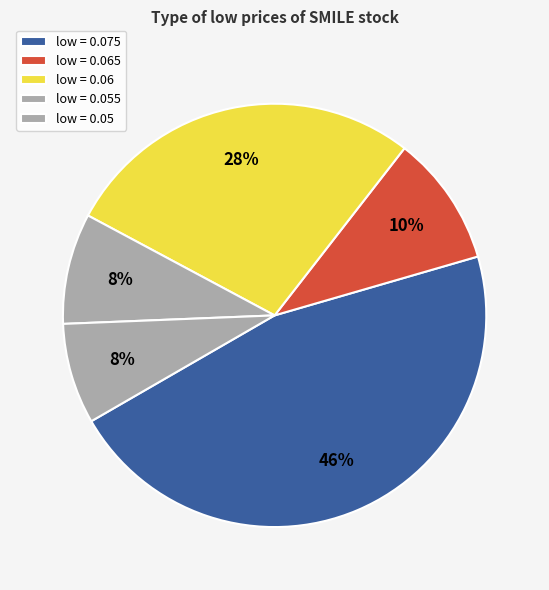

Does any single category account for the majority?

No